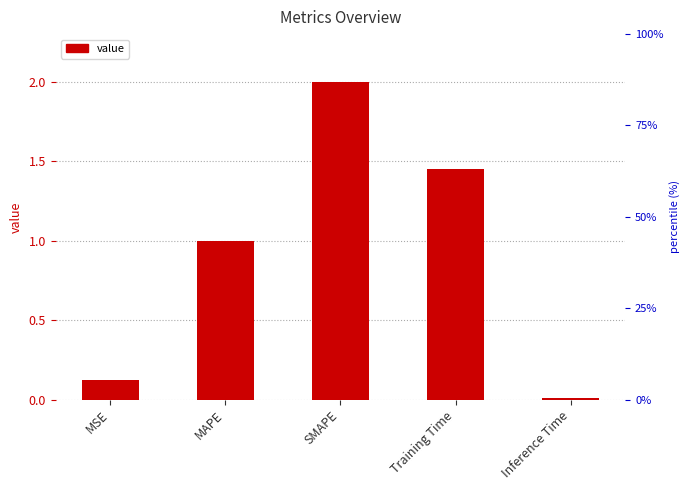

List the labels in order of value, smallest first.

Inference Time, MSE, MAPE, Training Time, SMAPE